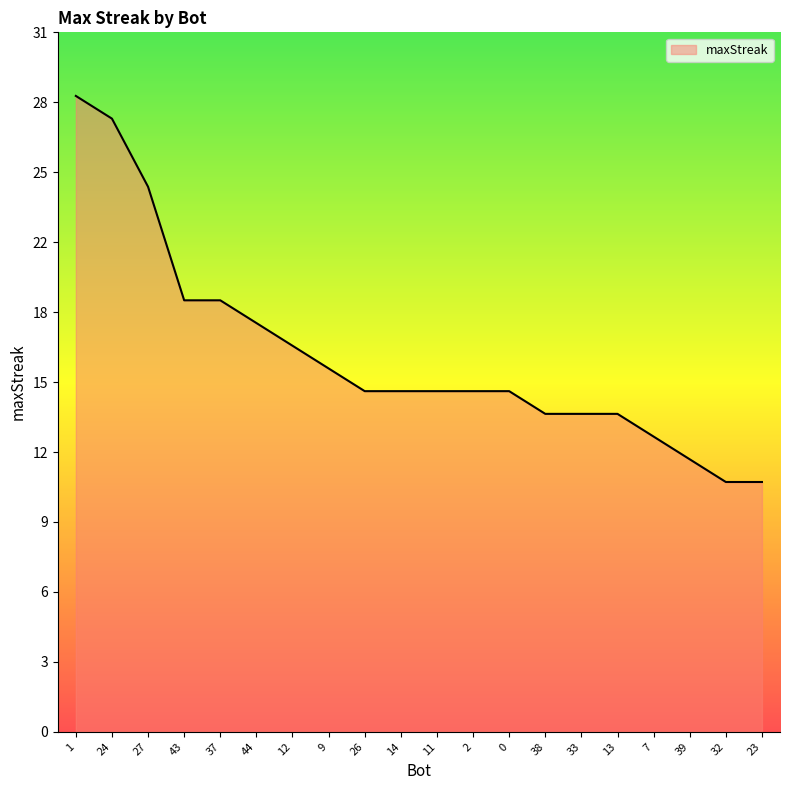

Is this an area chart (filled region under the line)?

Yes